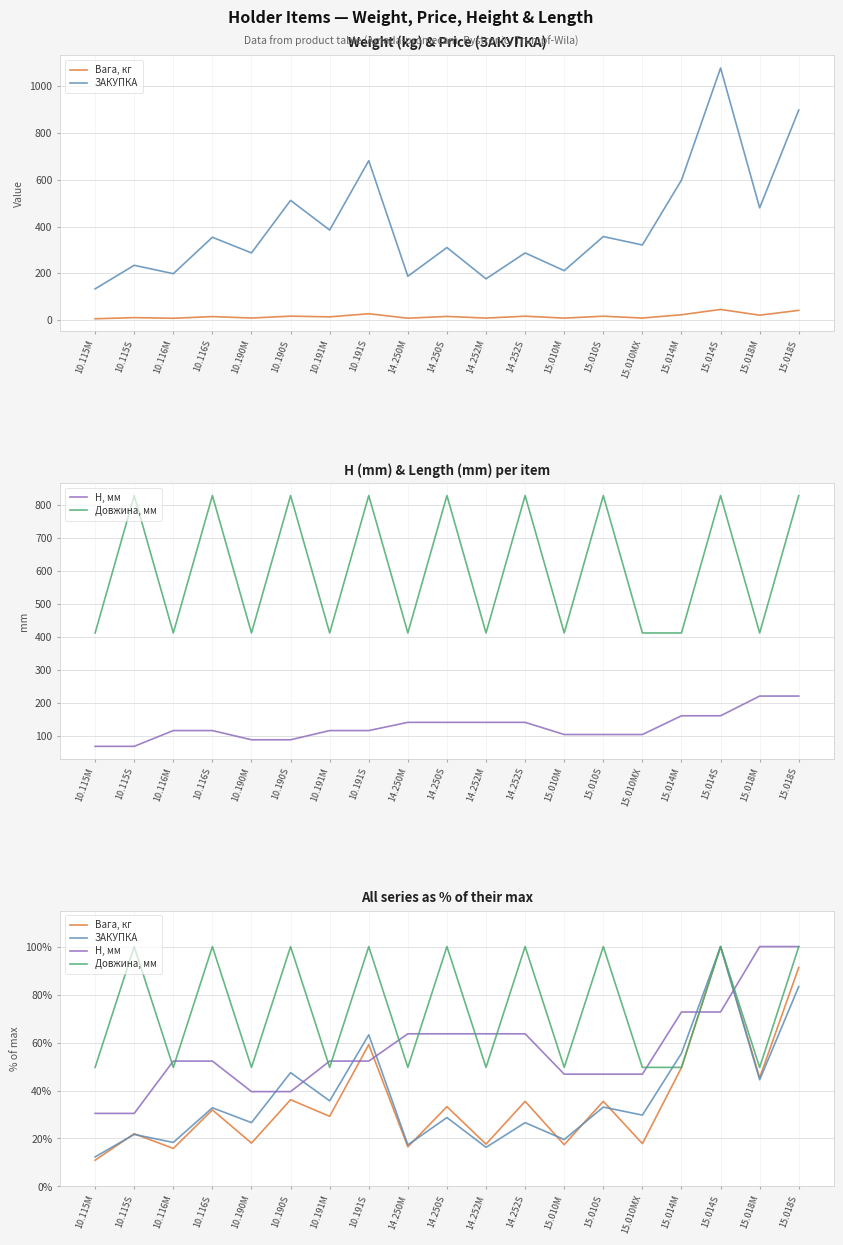

What position from the left is 14.250M?

9